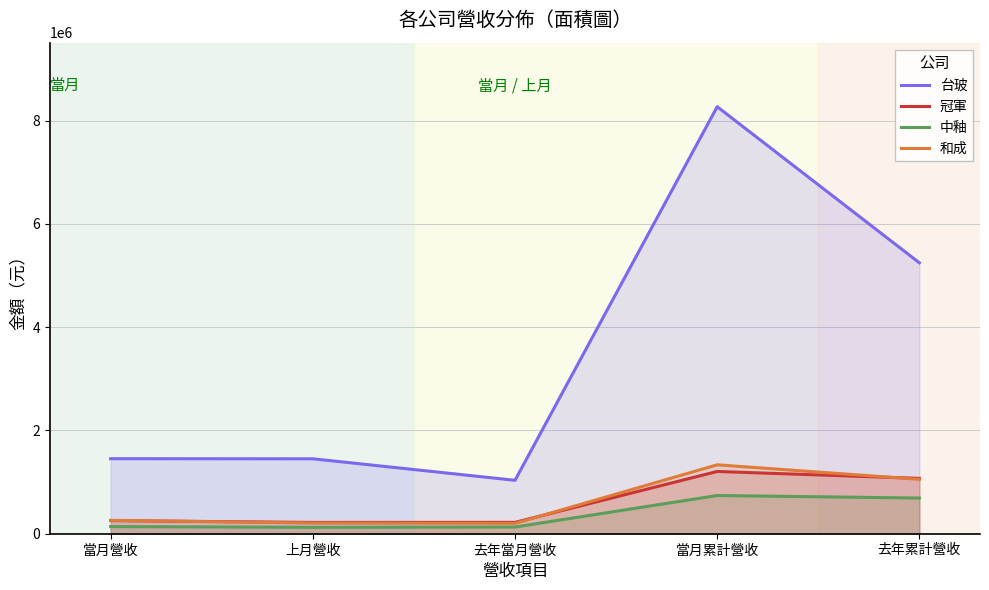

What is the difference between the maximum and second lowest values in the 和成 series?

1127984